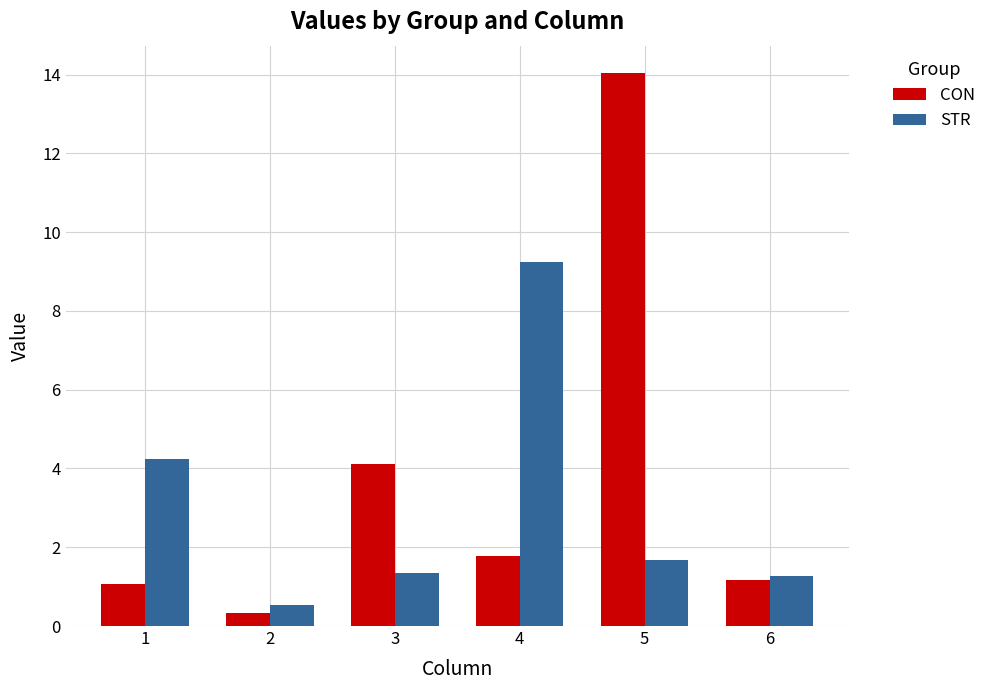

At how many categories does at least one series exceed 10?

1